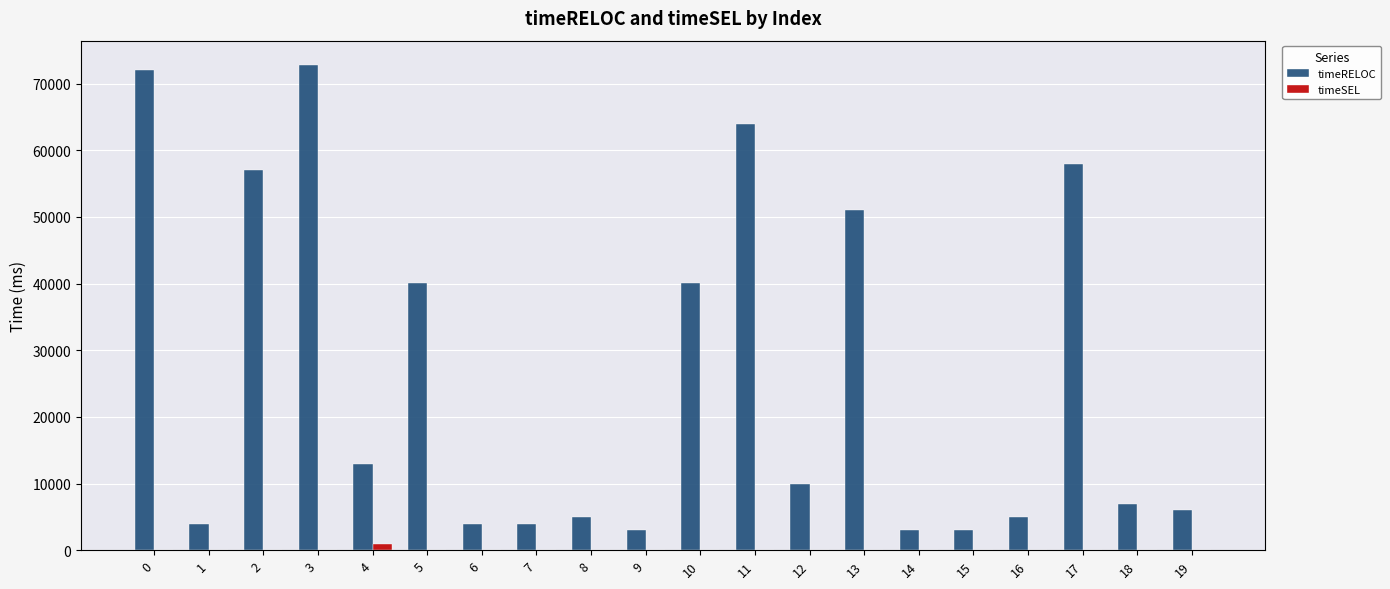

Between 2 and 3, which series saw the biggest shift?

timeRELOC